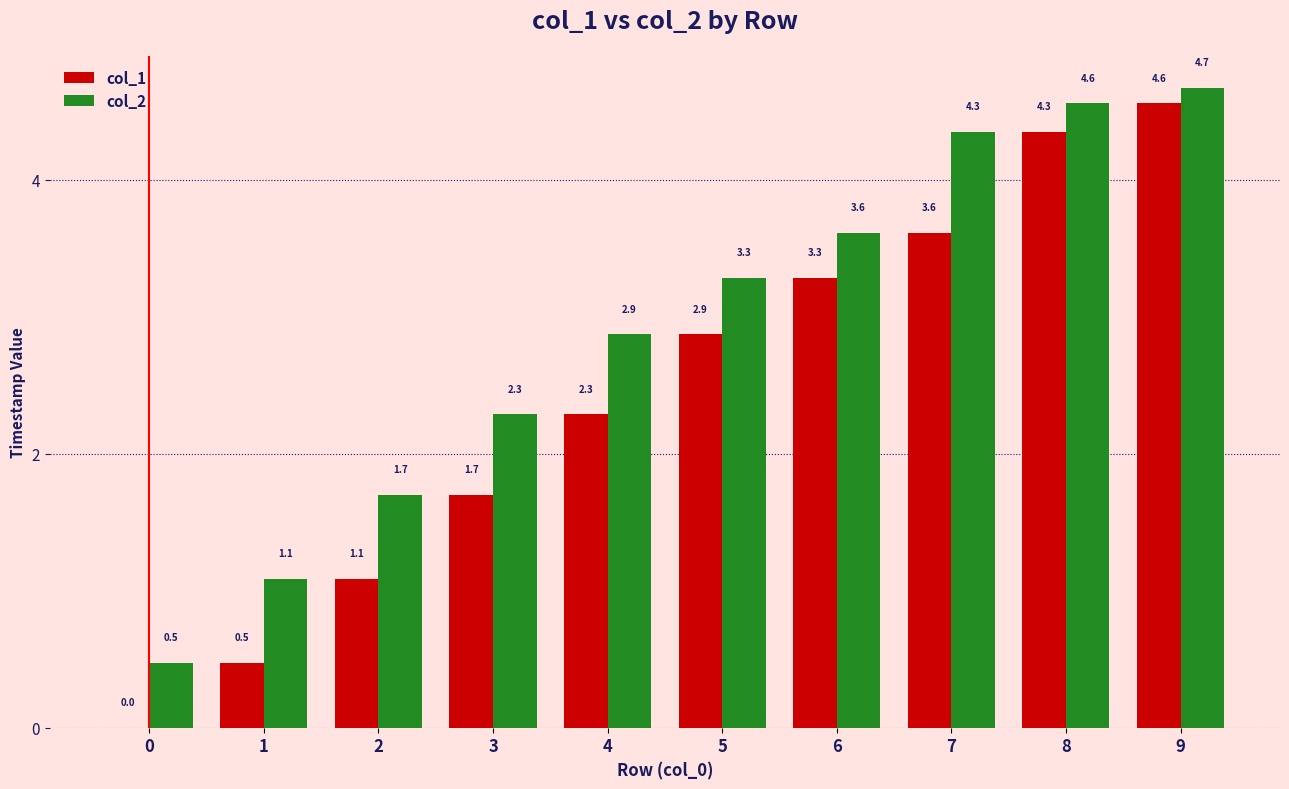

Read the col_2 value at 8.

4.6